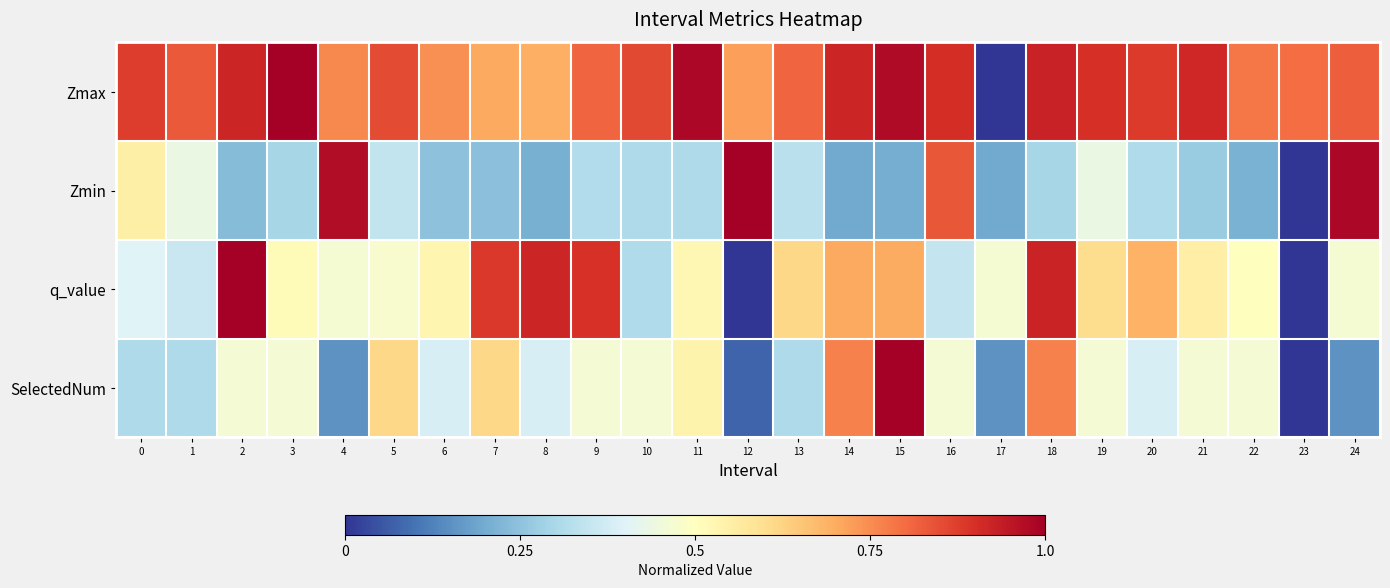

Count the number of categories in the chart.

25